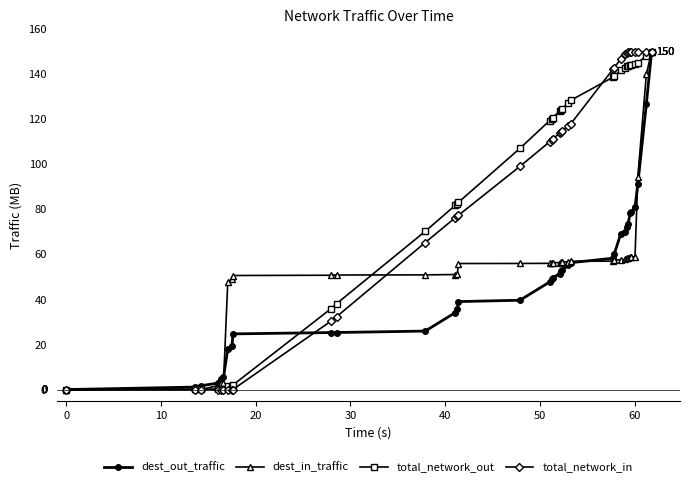

Count the number of data series in this chart.

4